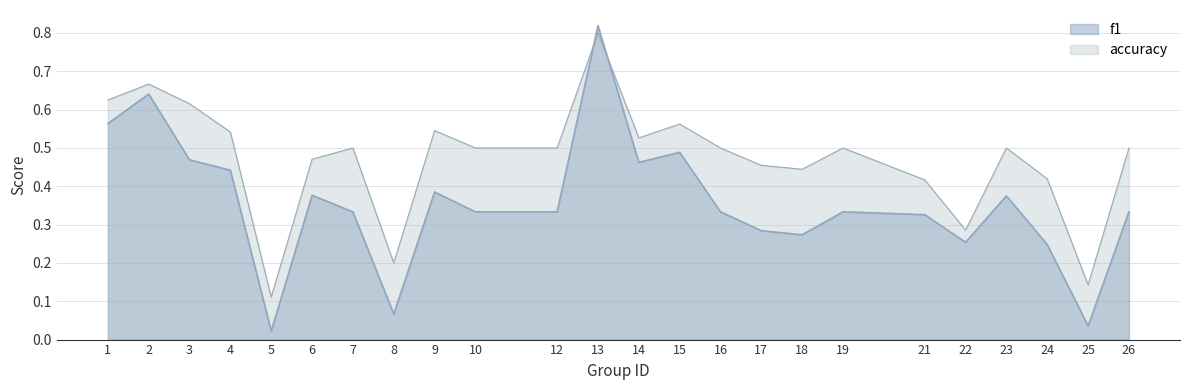

Which series has the largest total across all categories?

accuracy